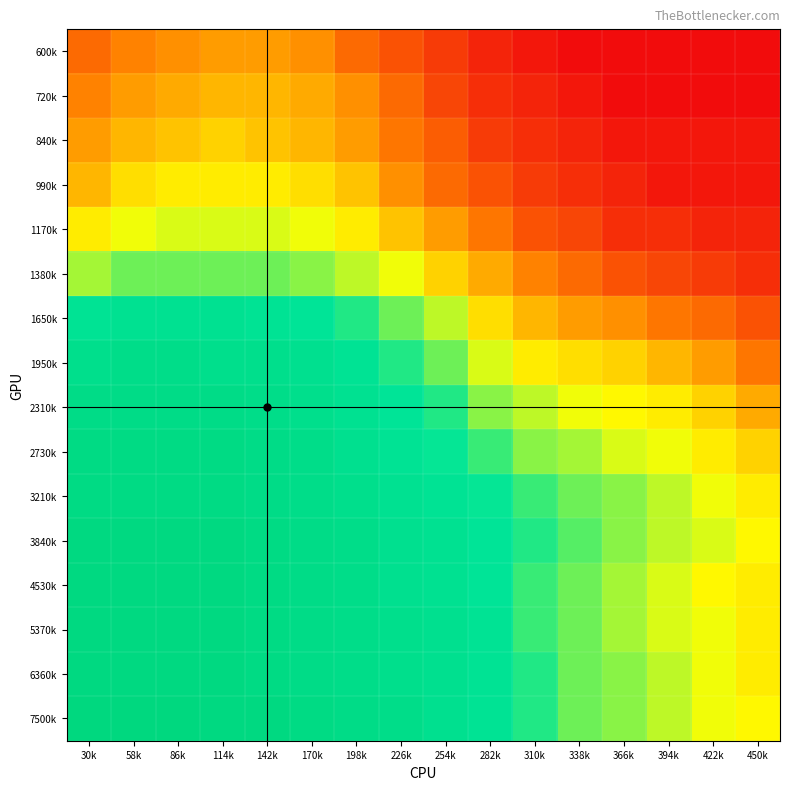

Rank the series by their maximum value, from highest to lowest.

7500k, 3840k, 4530k, 5370k, 6360k, 2730k, 3210k, 2310k, 1950k, 1650k, 1380k, 1170k, 990k, 840k, 720k, 600k